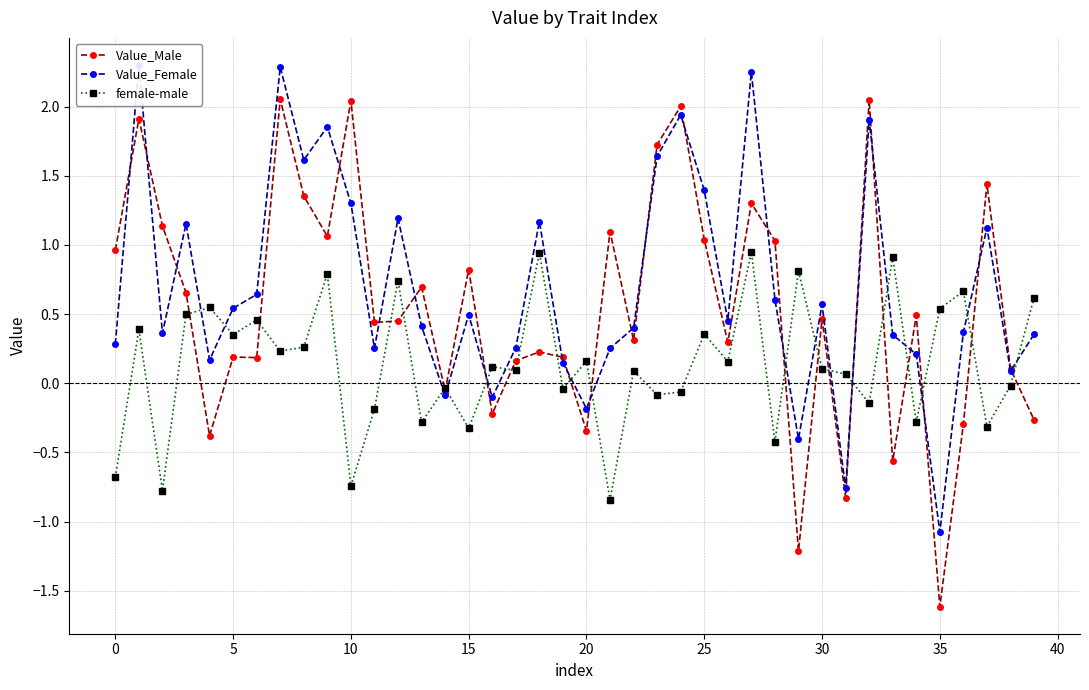

True or false: Value_Male has more than 0 points higher than both neighbors.

True